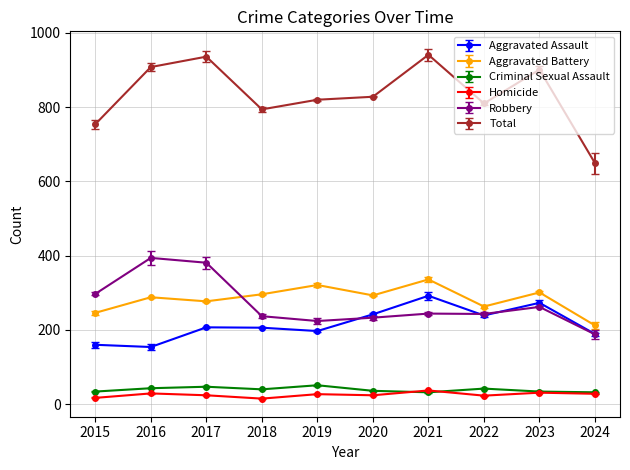

Is the value of Aggravated Battery at 2019 greater than the value of Aggravated Assault at 2024?

Yes